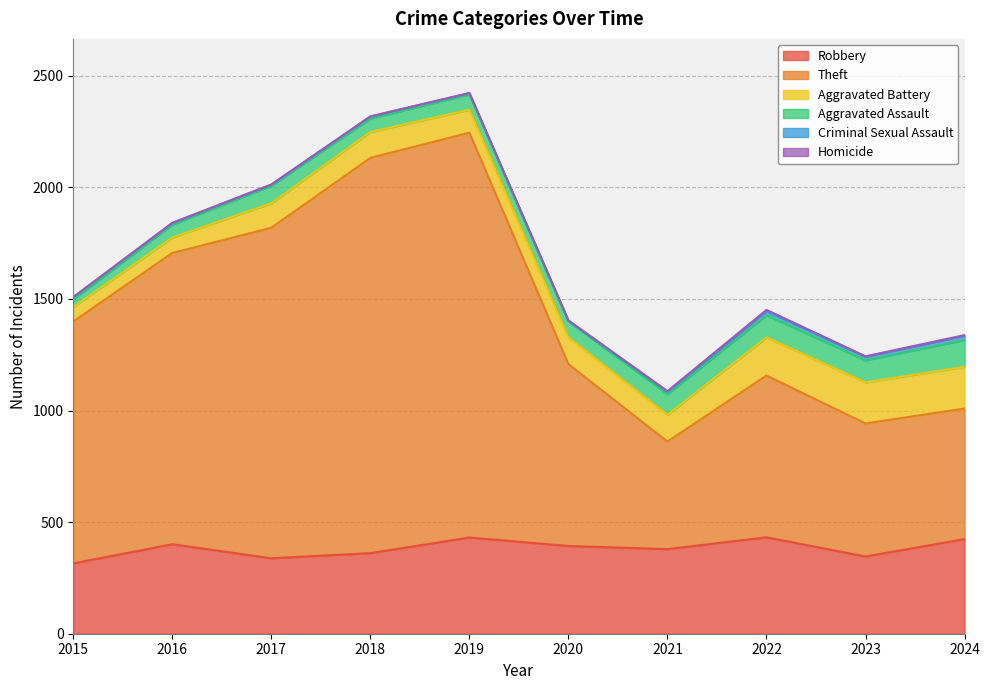

What are all the series names shown in the legend?

Robbery, Theft, Aggravated Battery, Aggravated Assault, Criminal Sexual Assault, Homicide